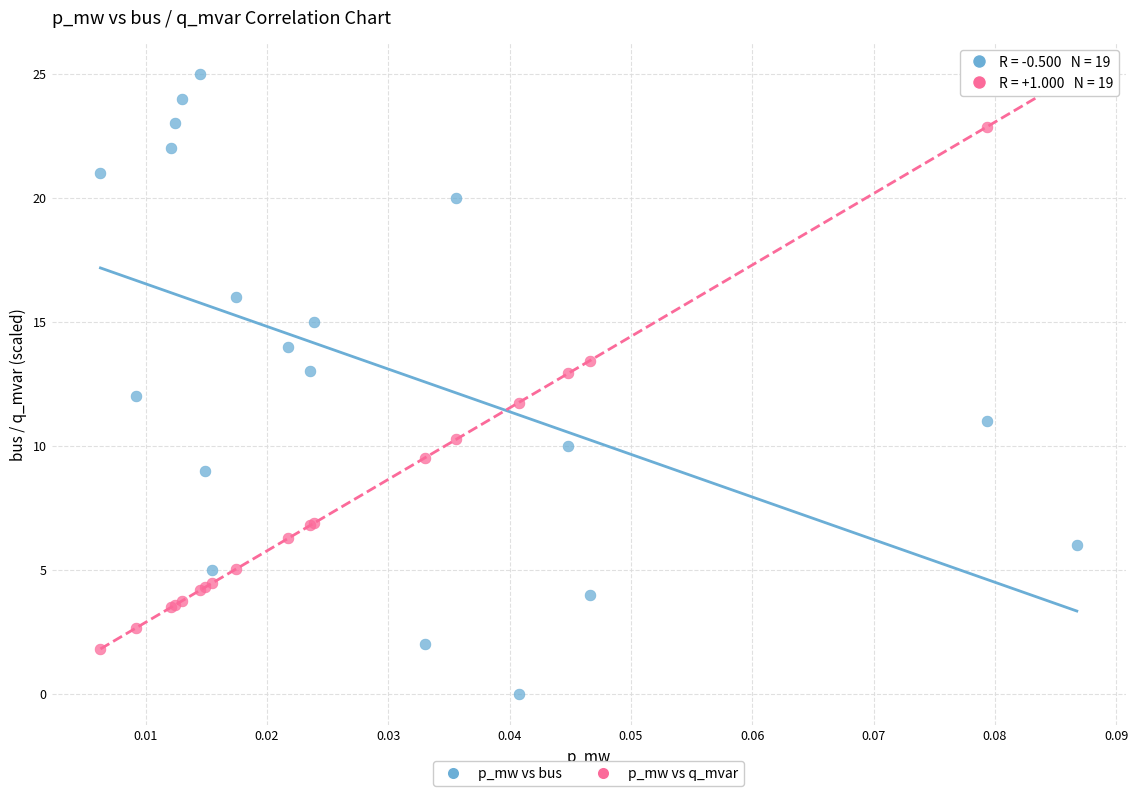

What are all the series names shown in the legend?

p_mw vs bus, p_mw vs q_mvar